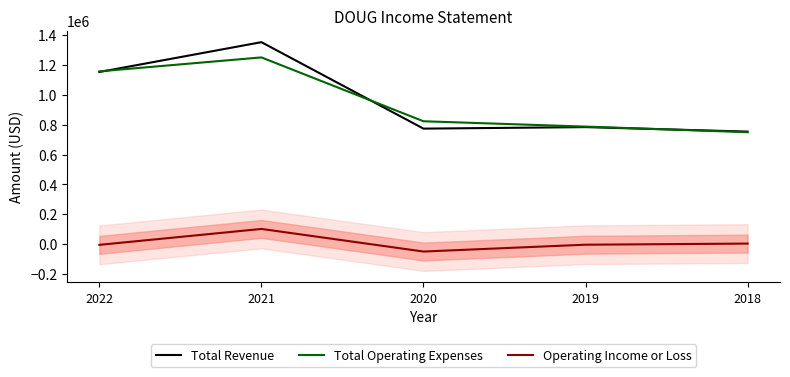

At which category is the sum across all series the highest?

2021